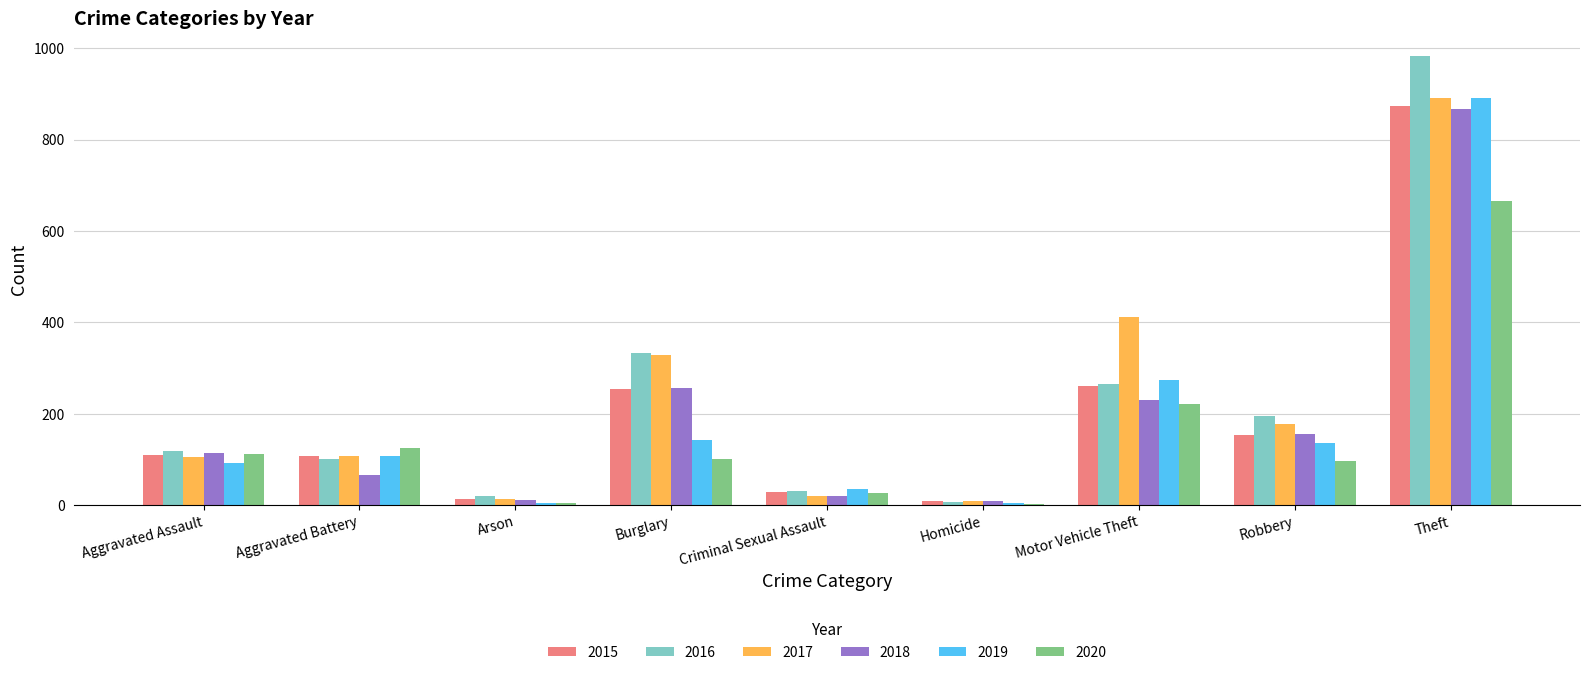

Is the value of 2016 at Aggravated Battery greater than the value of 2017 at Motor Vehicle Theft?

No